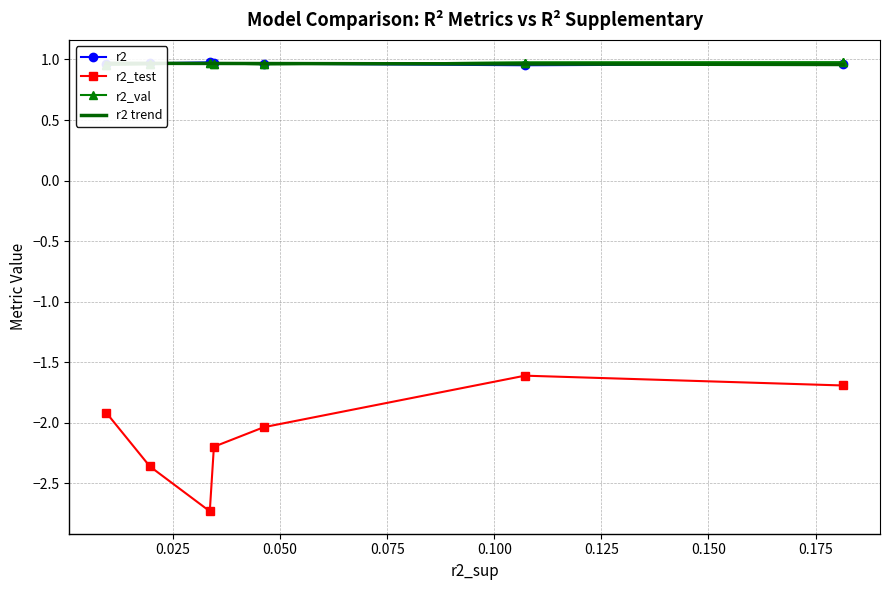

What is the lowest value of the r2_test series?

-2.7